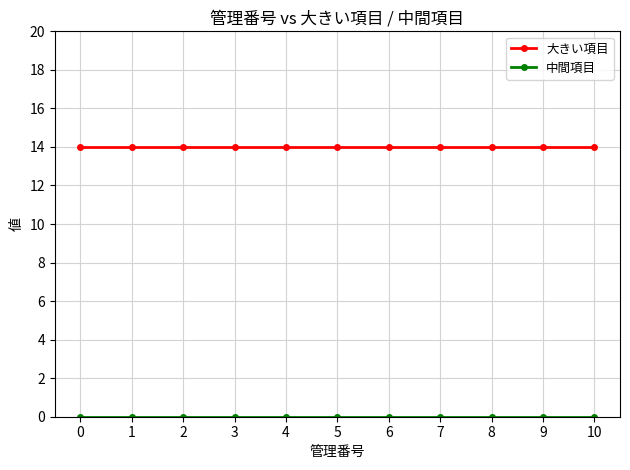

Does the chart display data point markers on the line(s)?

Yes